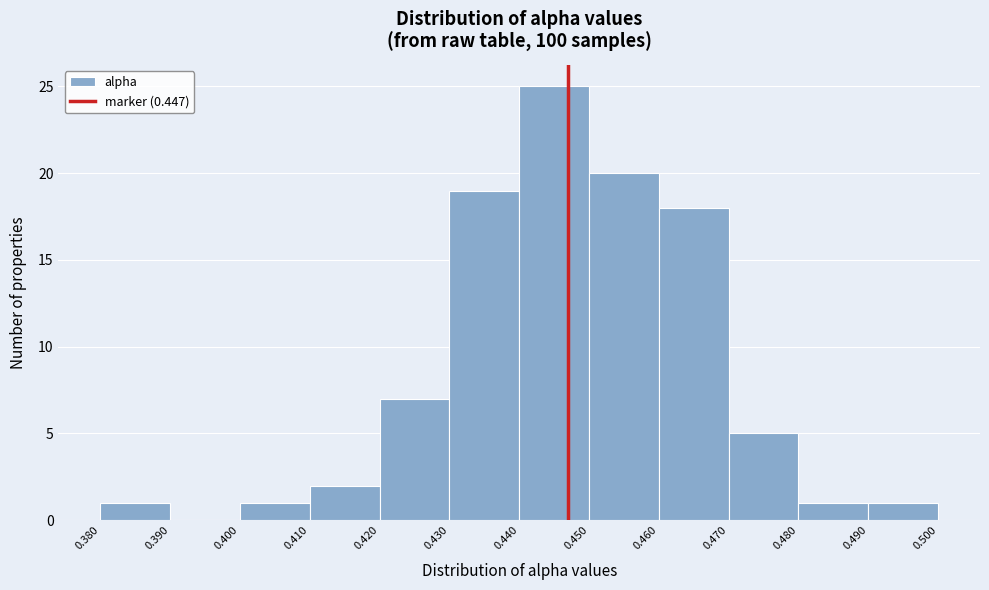

Reading left to right, transcribe this chart: for each bar, give the range it covers on the x-axis and its height. The values are not printed on the chart, so give them approximately, as read against the axis.

0.380 to 0.390: 1
0.390 to 0.400: 0
0.400 to 0.410: 1
0.410 to 0.420: 2
0.420 to 0.430: 7
0.430 to 0.440: 19
0.440 to 0.450: 25
0.450 to 0.460: 20
0.460 to 0.470: 18
0.470 to 0.480: 5
0.480 to 0.490: 1
0.490 to 0.500: 1